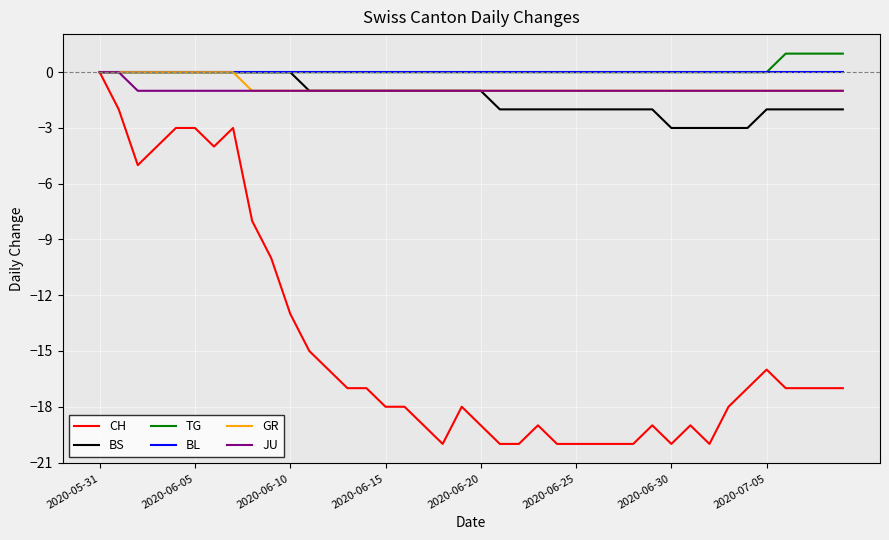

What is the difference between the second highest and minimum values in the TG series?

1